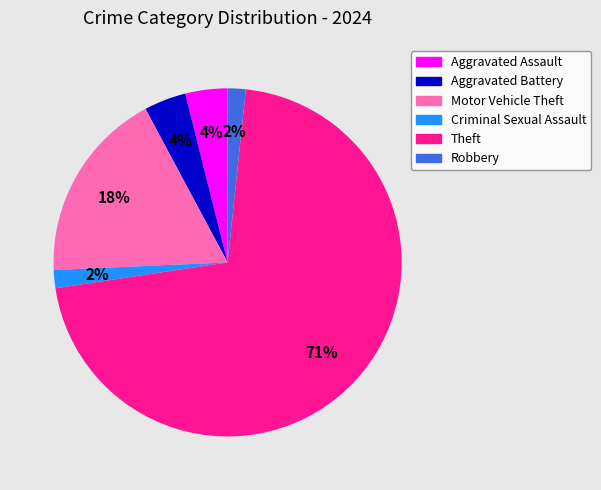

Which category has the biggest portion of the pie?

Theft